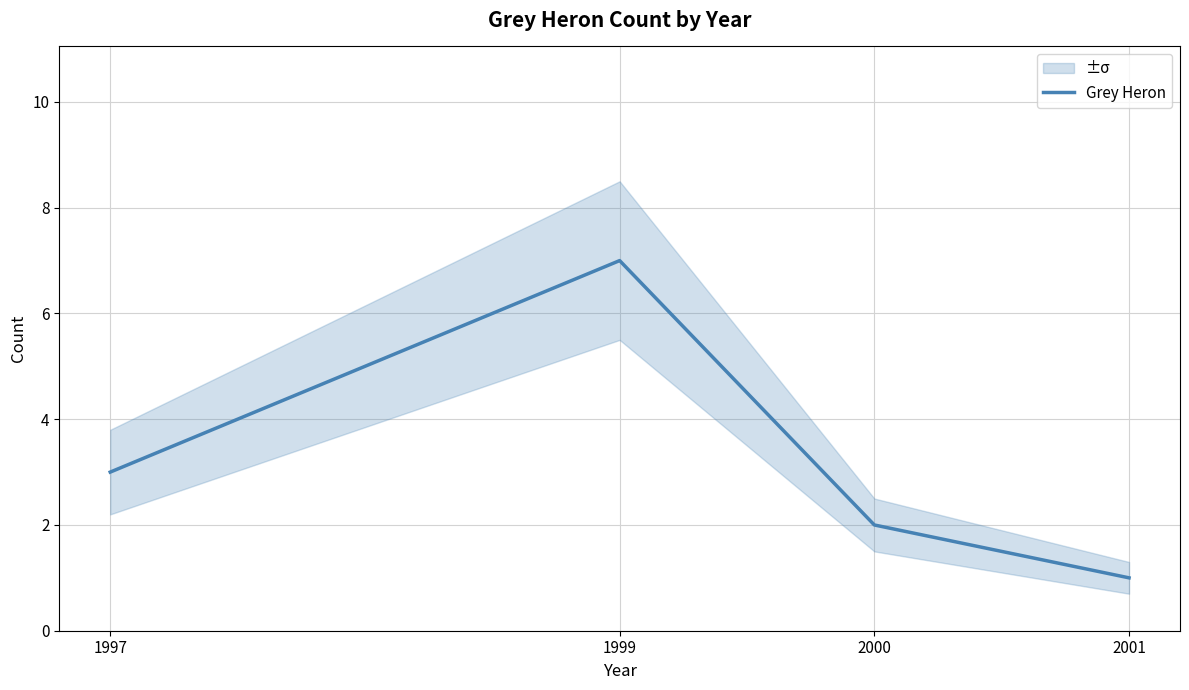

Is this an area chart (filled region under the line)?

No